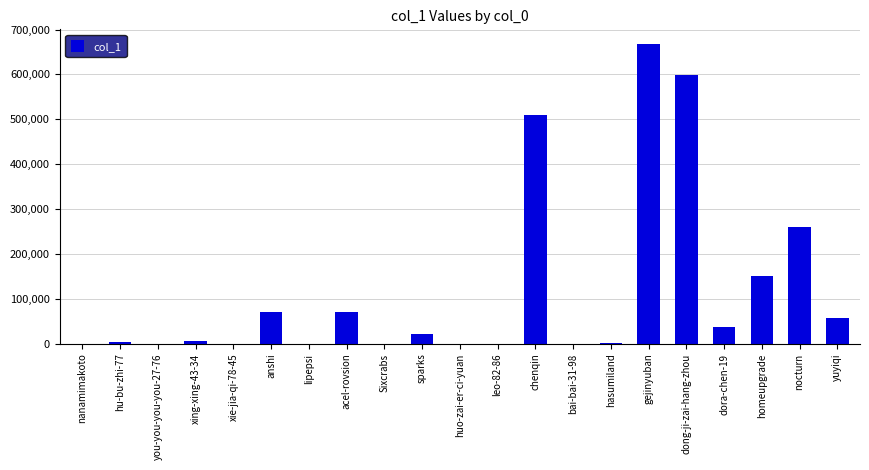

Where is the data nearest to the value 333560?

nocturn